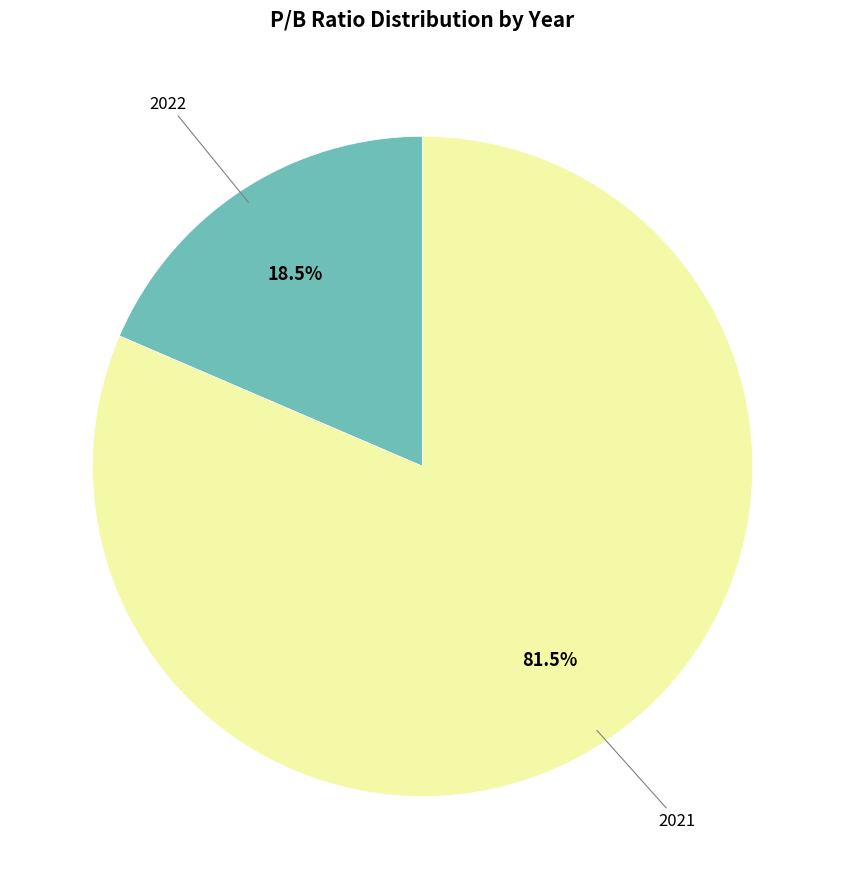

Count the number of slices in the pie.

2